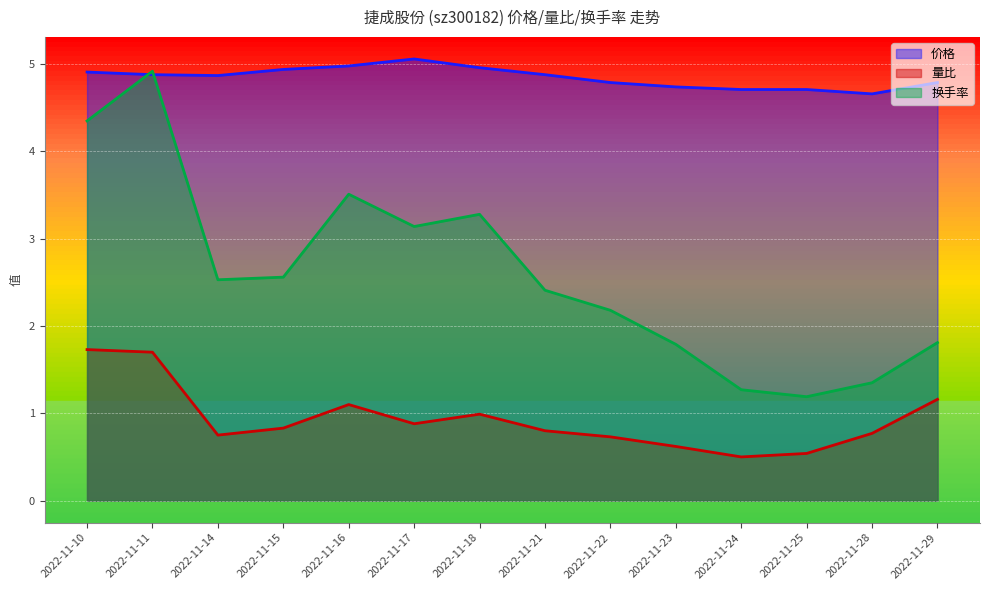

At which label is 换手率 closest to 3?

2022-11-17